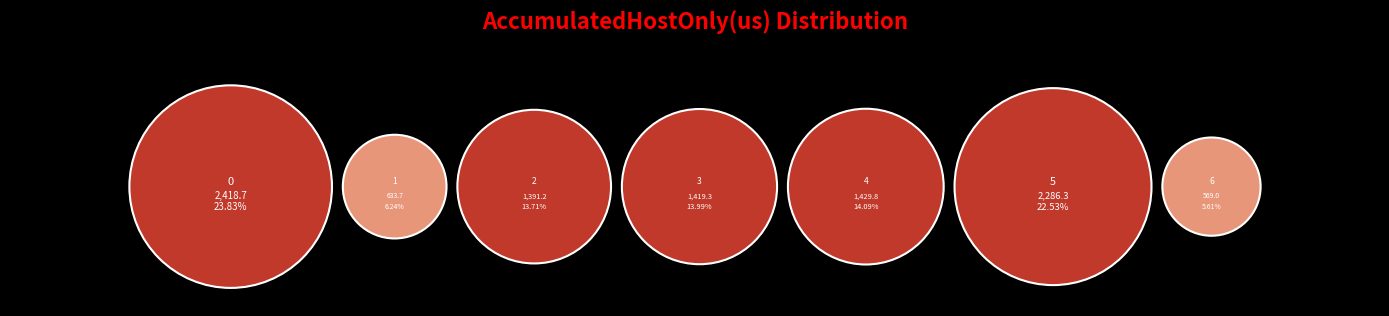

To the nearest percent, what portion does 2 represent?

14%